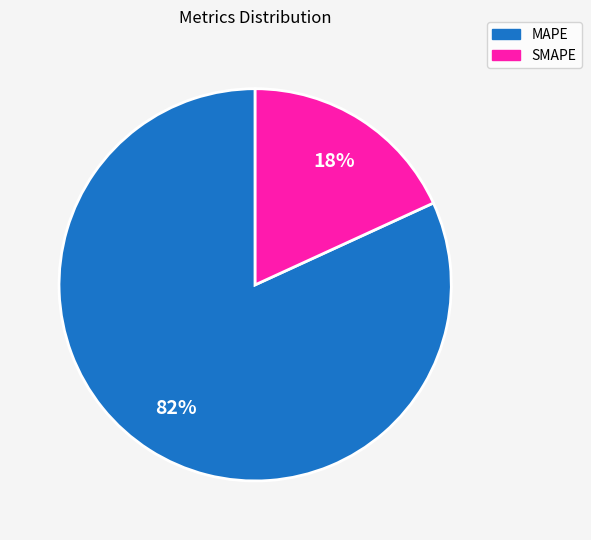

How many segments does this pie chart have?

2